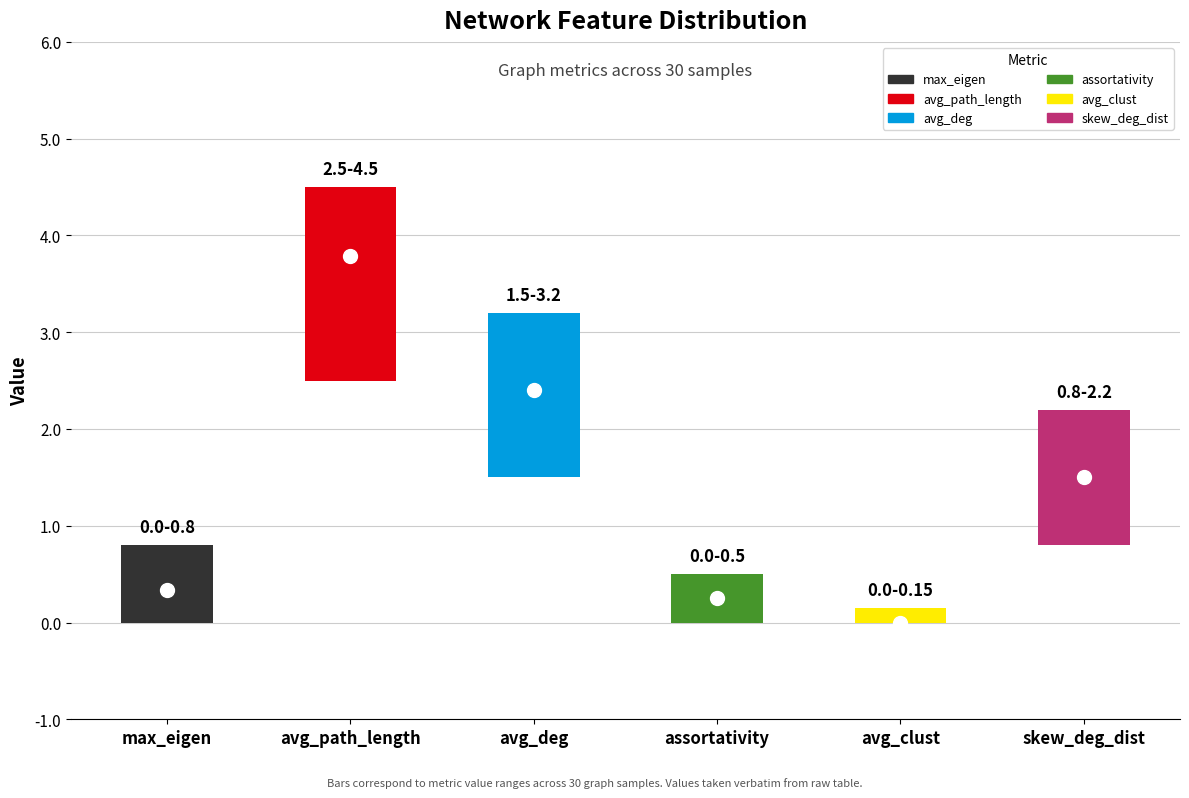

Where is the data nearest to the value 1?

skew_deg_dist